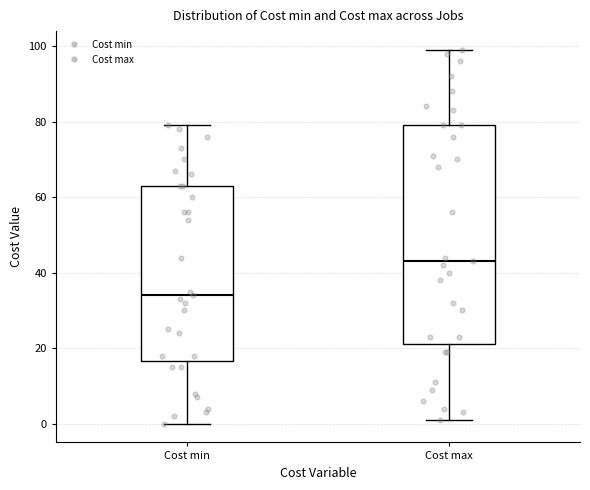

Which box is the tallest, from its lower edge to its upper edge?

Cost max